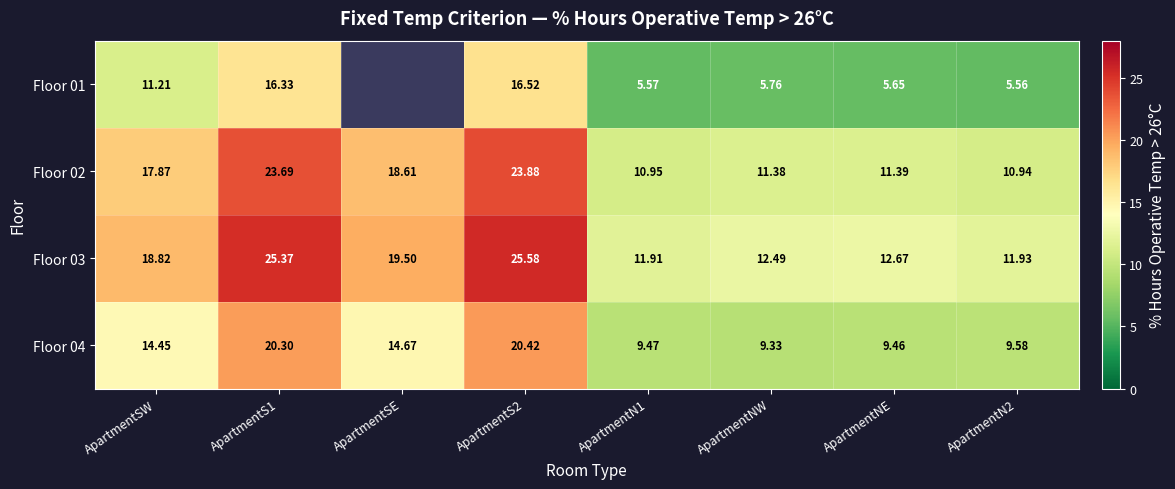

Is the value of Floor 01 at ApartmentS2 greater than the value of Floor 03 at ApartmentN1?

Yes